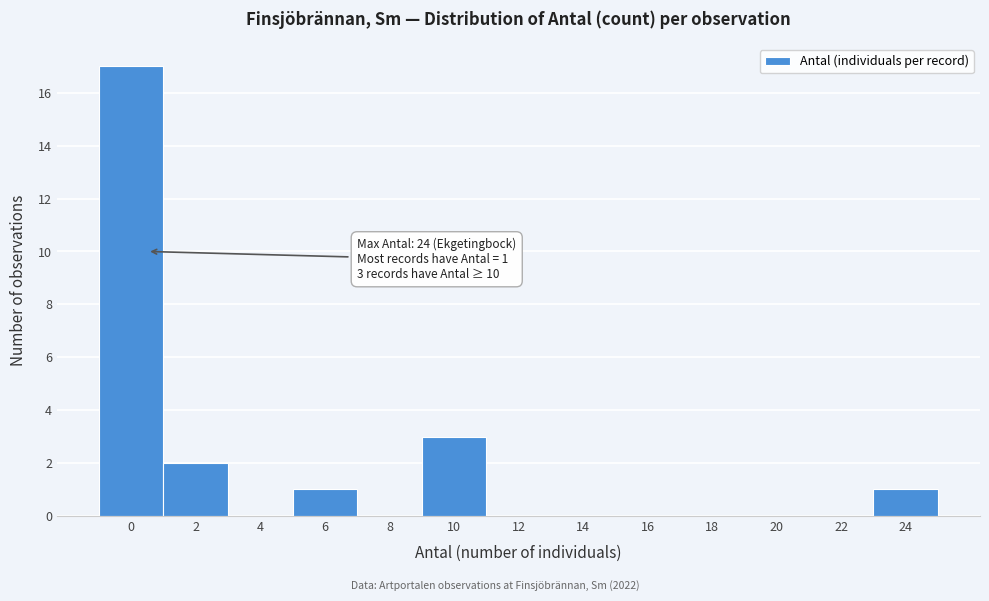

Reading right to left, transcribe all the data shown in this chart.

24=1	22=0	20=0	18=0	16=0	14=0	12=0	10=3	8=0	6=1	4=0	2=2	0=17